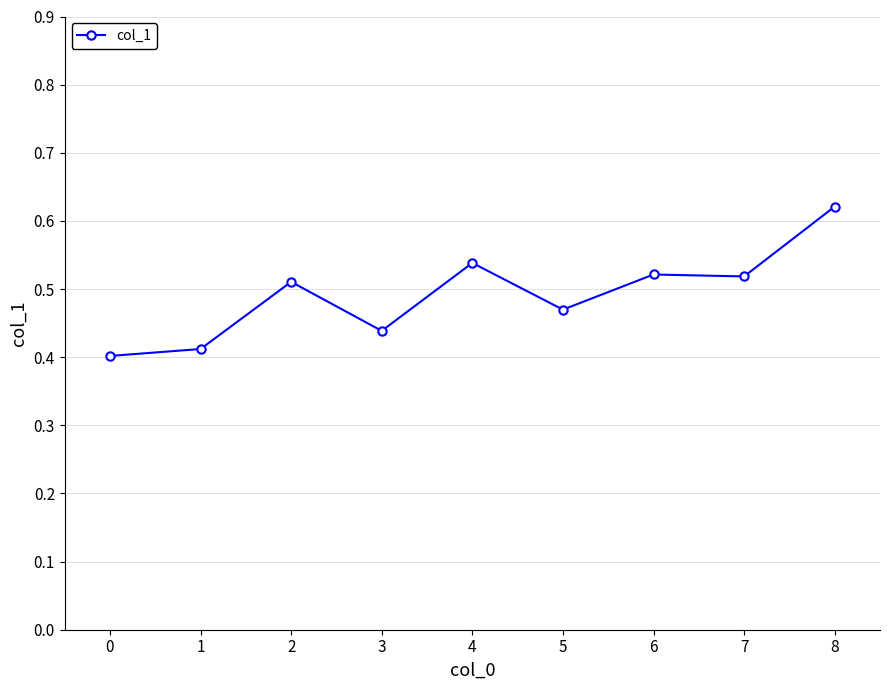

At which category does the data reach its first local peak?

2